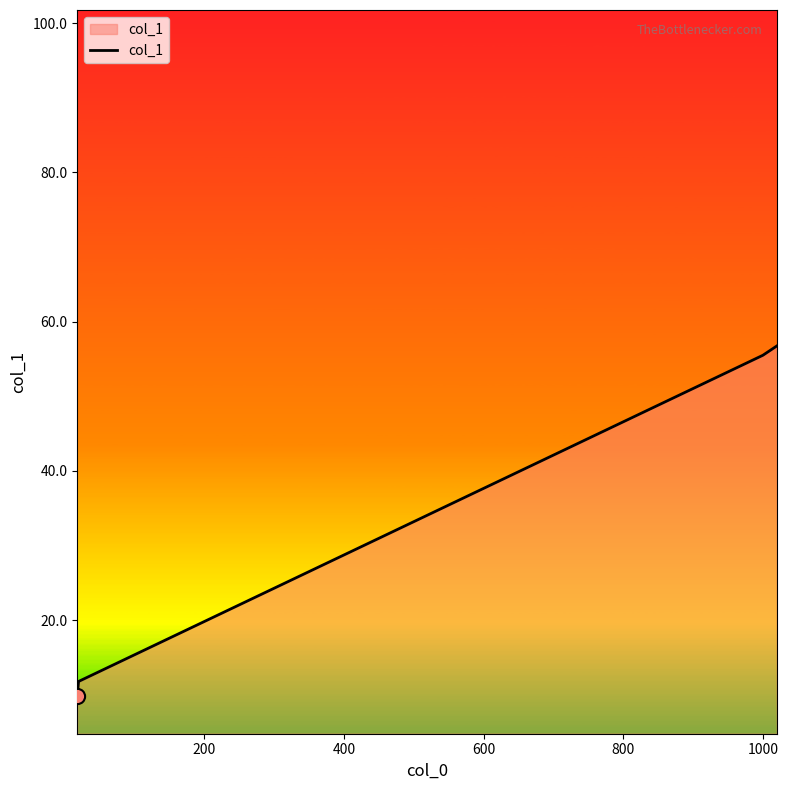

What is the average value?

33.5